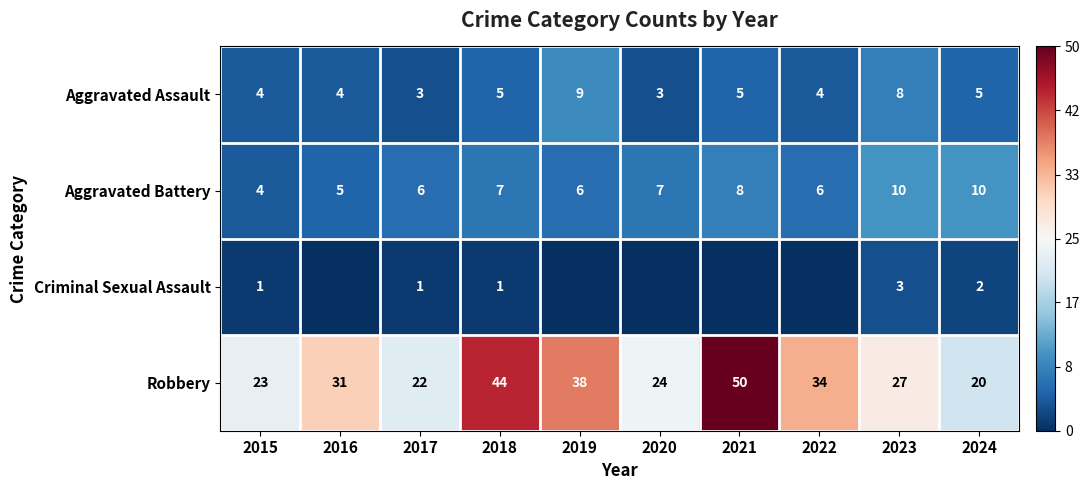

What is the sum of the Aggravated Assault values at 2023 and 2015?

12